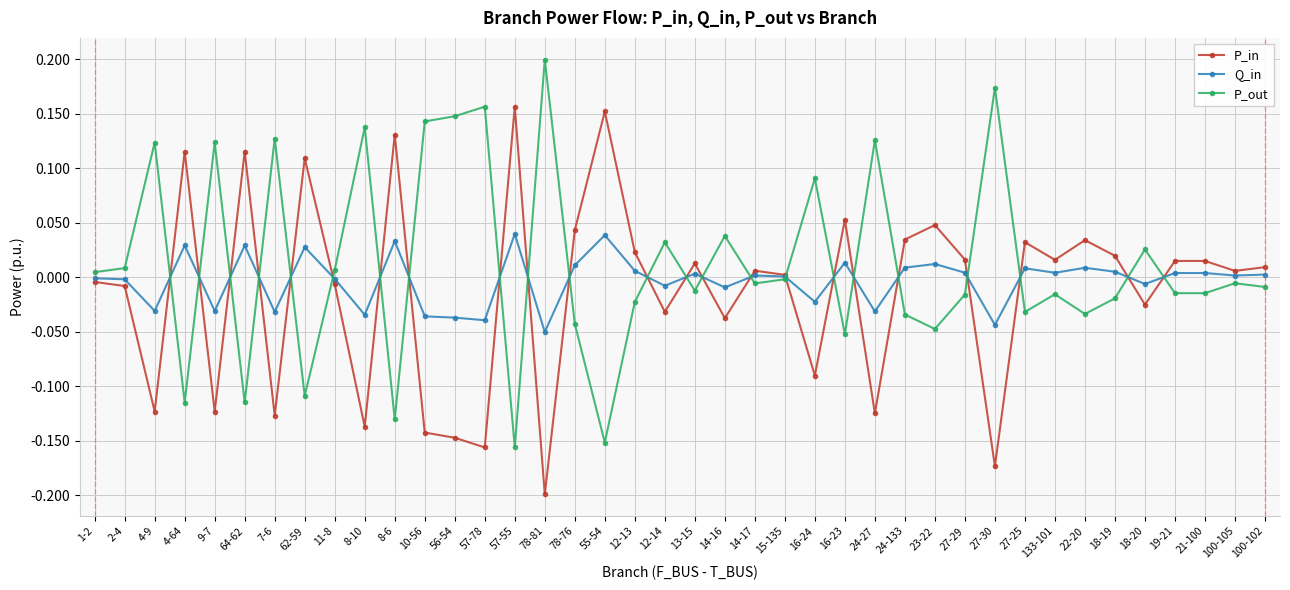

At which category does P_in reach its first local valley?

4-9